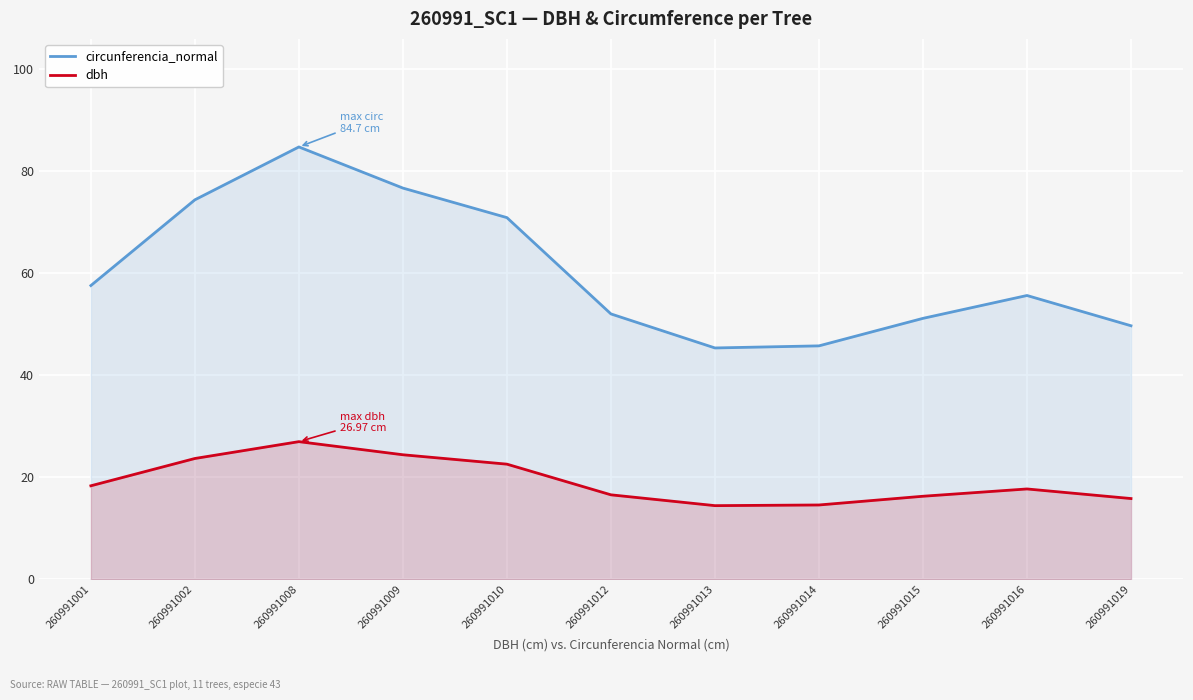

Which series has the widest spread of values?

circunferencia_normal